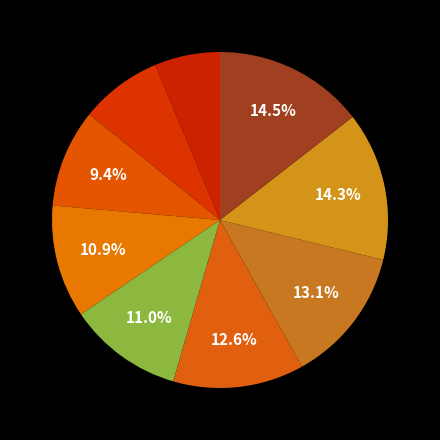

To the nearest percent, what is the difference between the largest and smallest slice percentages?

8%